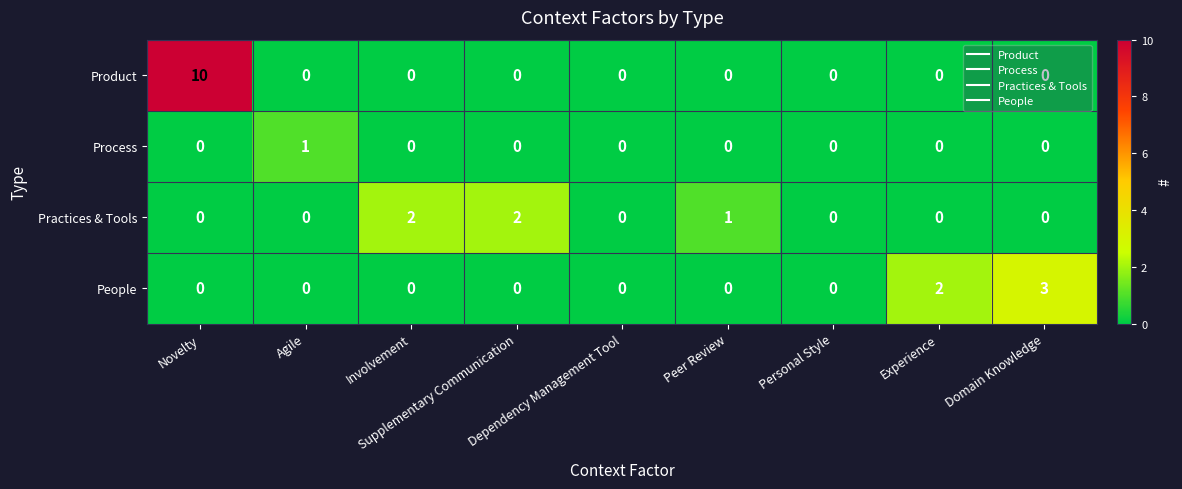

Which series has the largest total across all categories?

Product